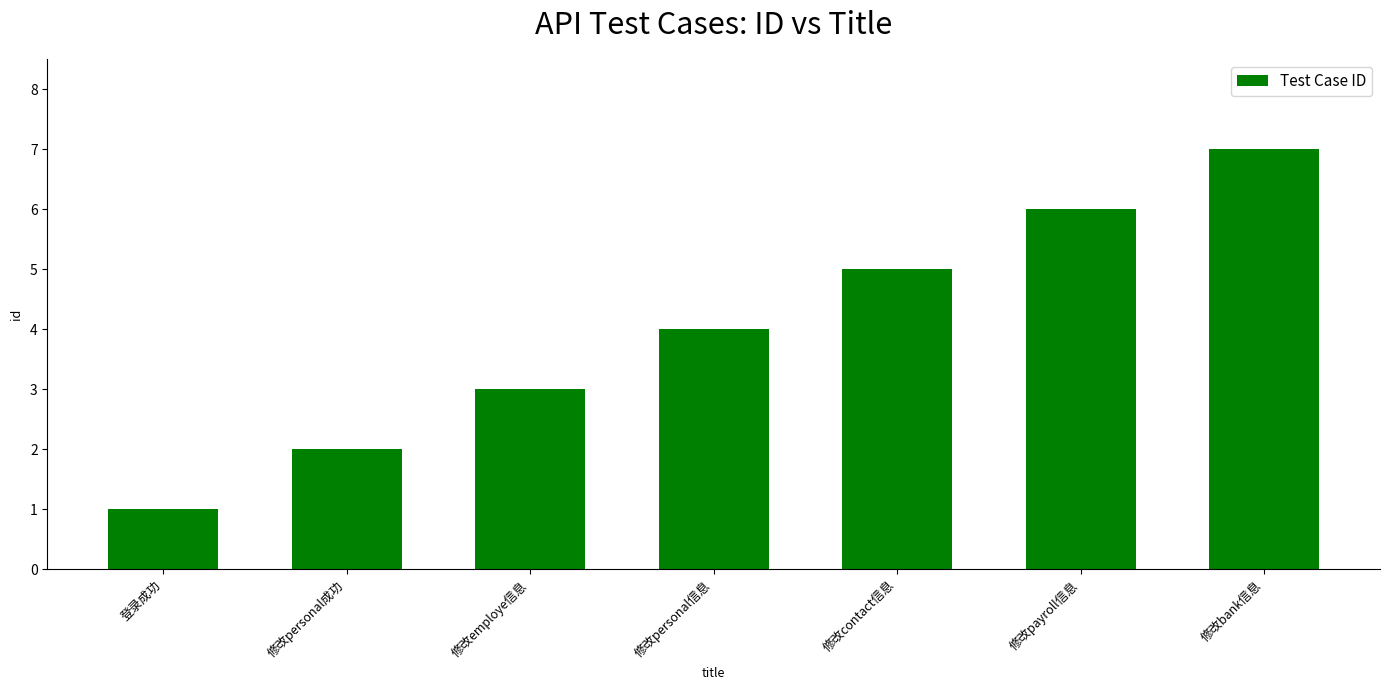

Approximately how many times larger is the value at 修改personal信息 compared to 修改contact信息?

0.8